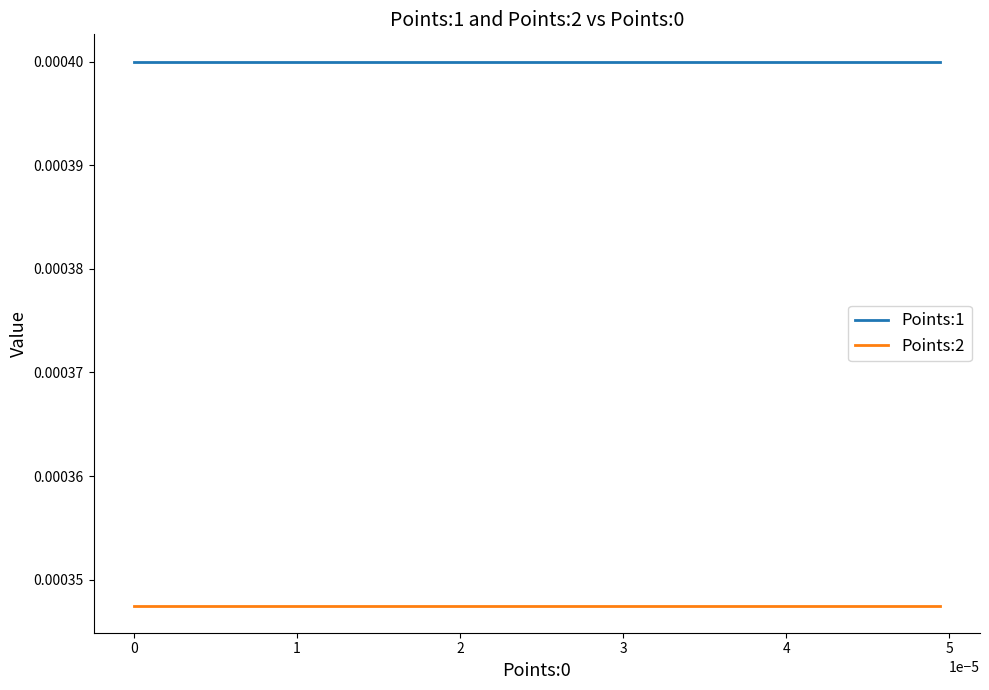

Which series has the largest total across all categories?

Points:1